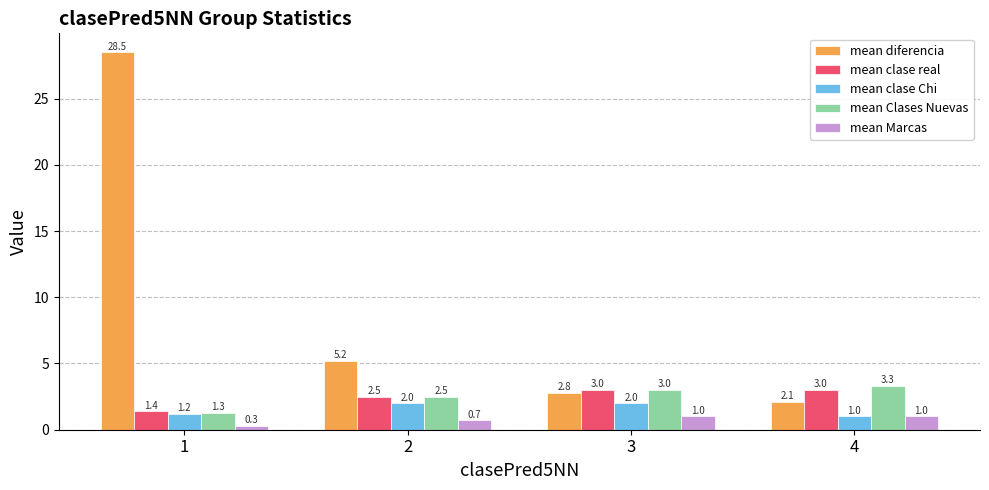

What is the difference between the second highest and second lowest values in the mean clase Chi series?

0.8